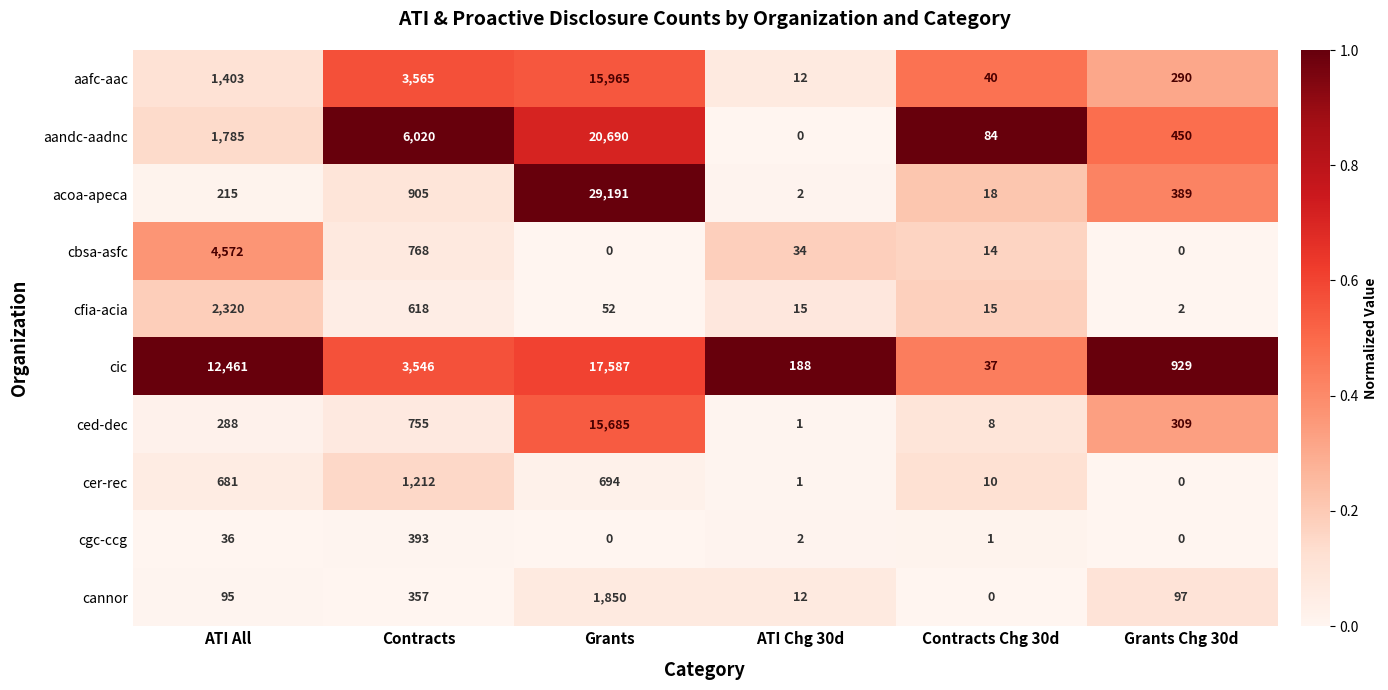

Rank the series at Contracts Chg 30d from highest to lowest value.

aandc-aadnc, aafc-aac, cic, acoa-apeca, cfia-acia, cbsa-asfc, cer-rec, ced-dec, cgc-ccg, cannor